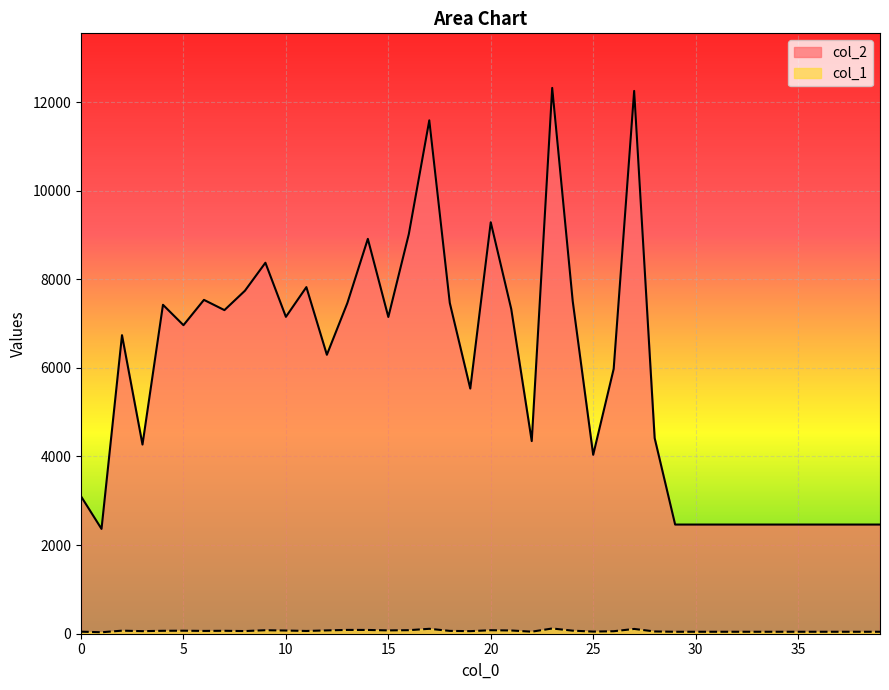

Is it true that col_2 equals 3073 at 20?

False